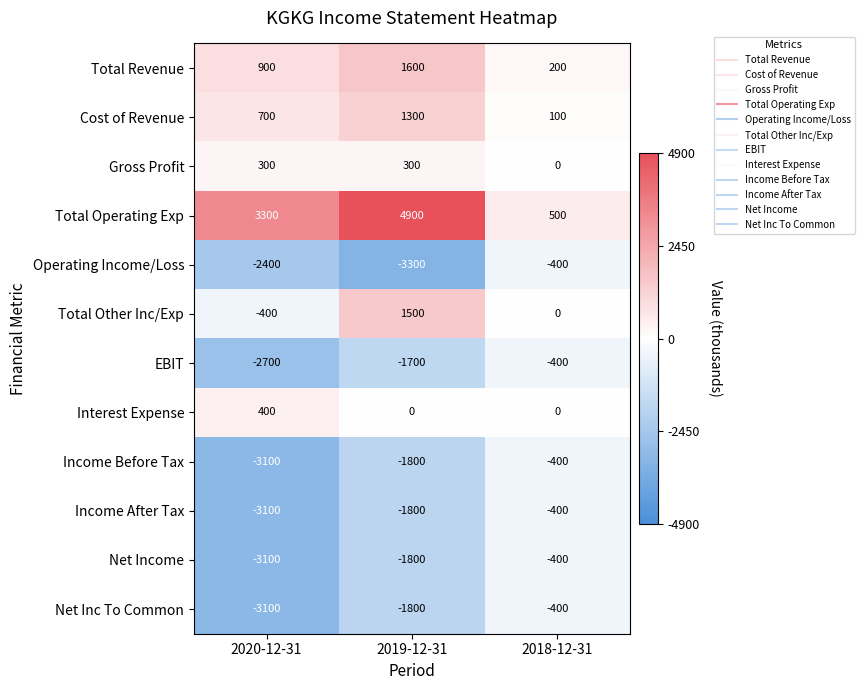

At which category does the chart reach its minimum across all series?

2019-12-31